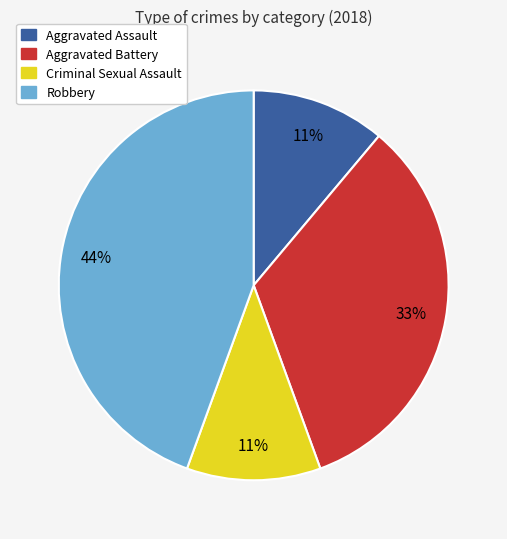

How many segments does this pie chart have?

4